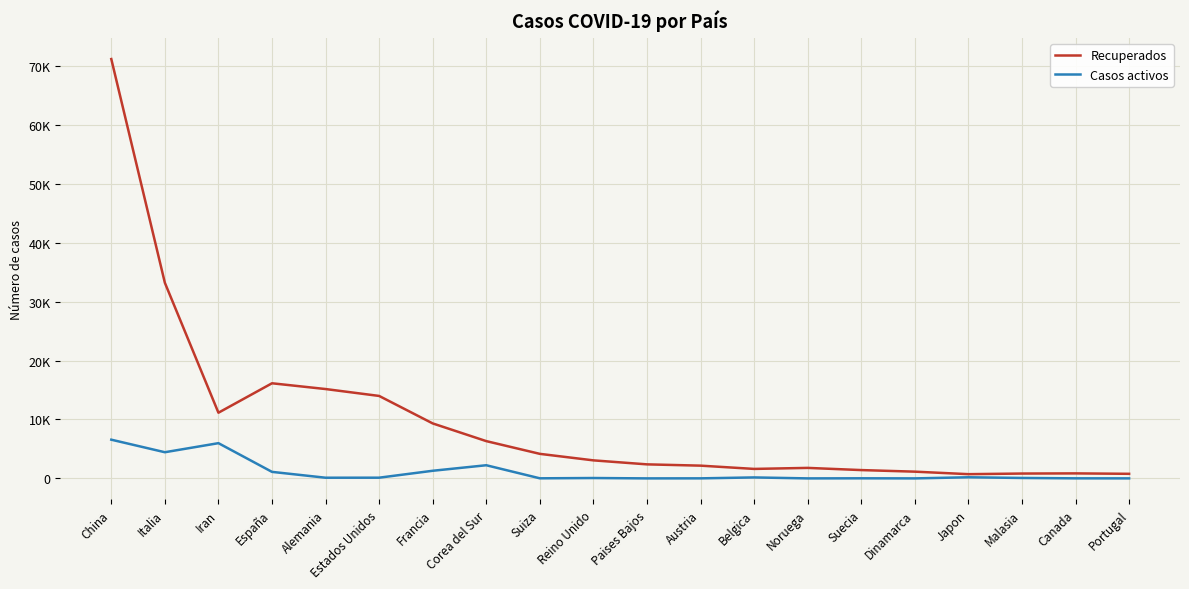

What position from the left is Francia?

7